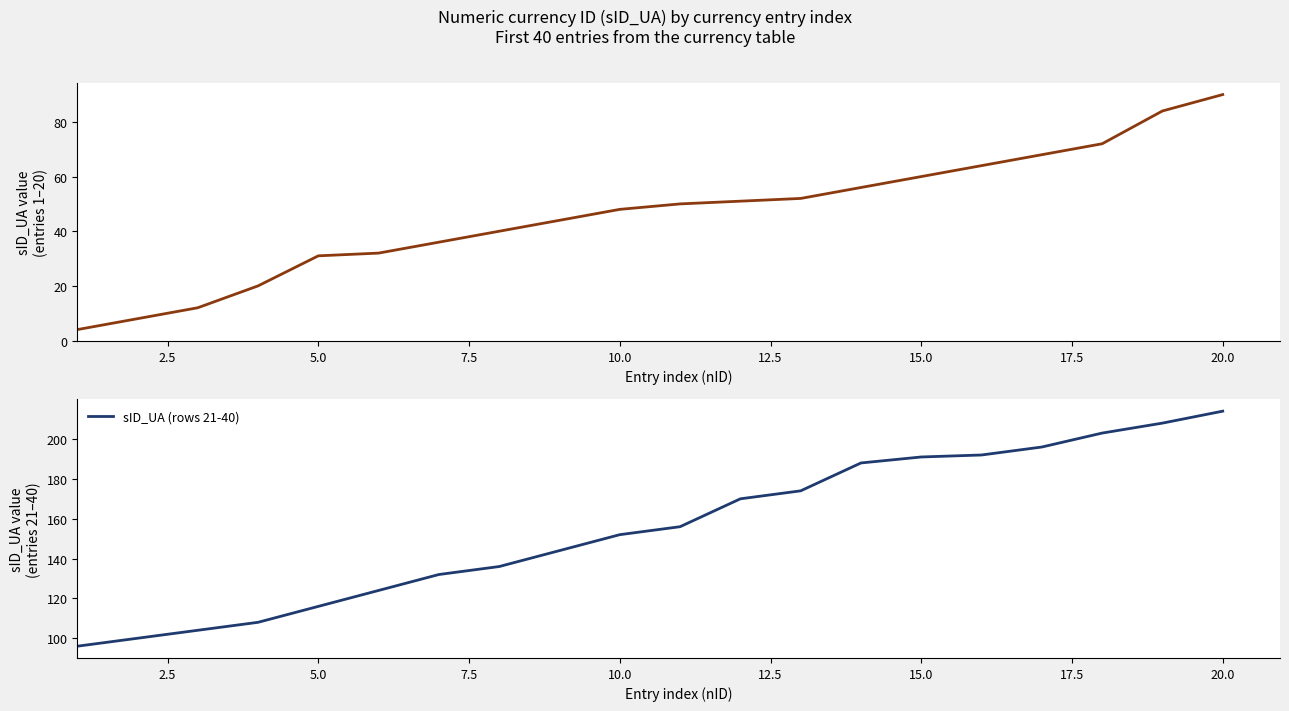

List the series in order of their overall mean, highest first.

sID_UA (rows 21-40), sID_UA (first 20)